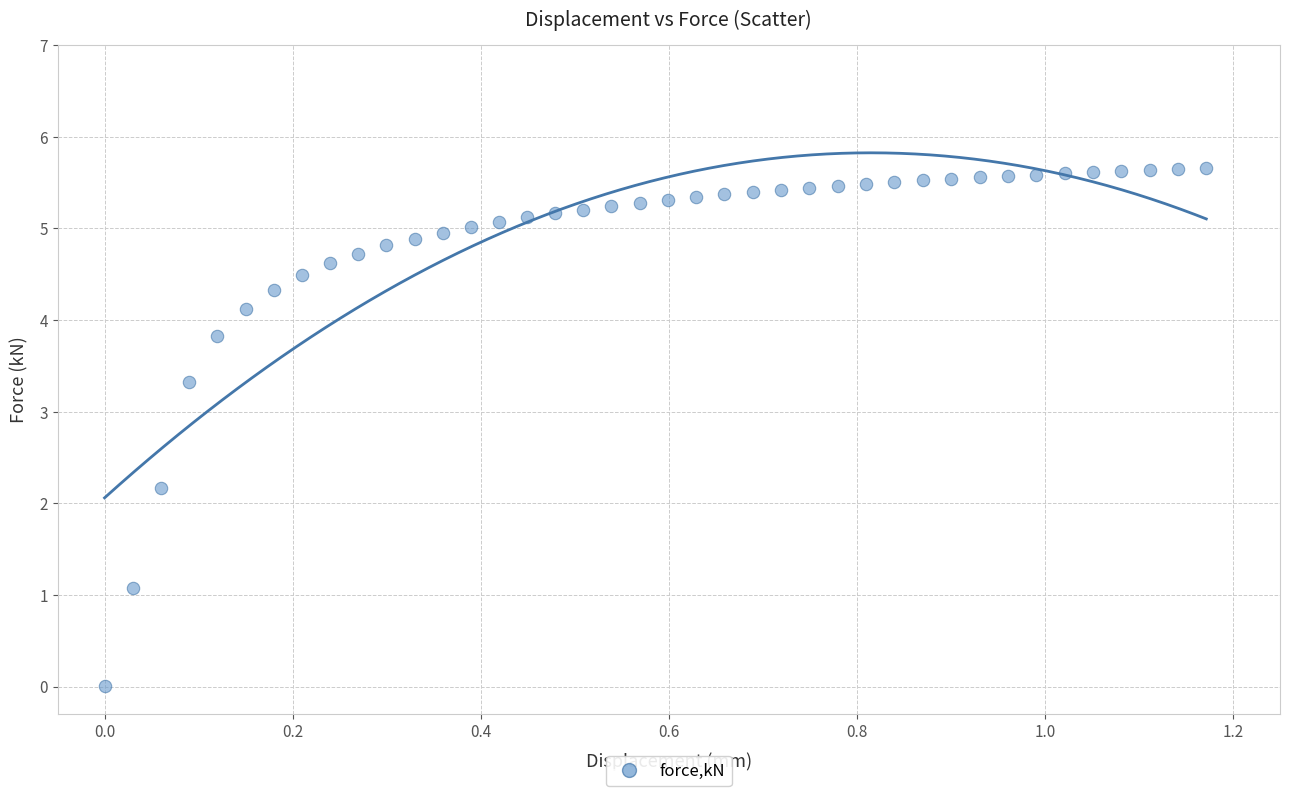

What is the range of Y values (max minus min)?

5.7